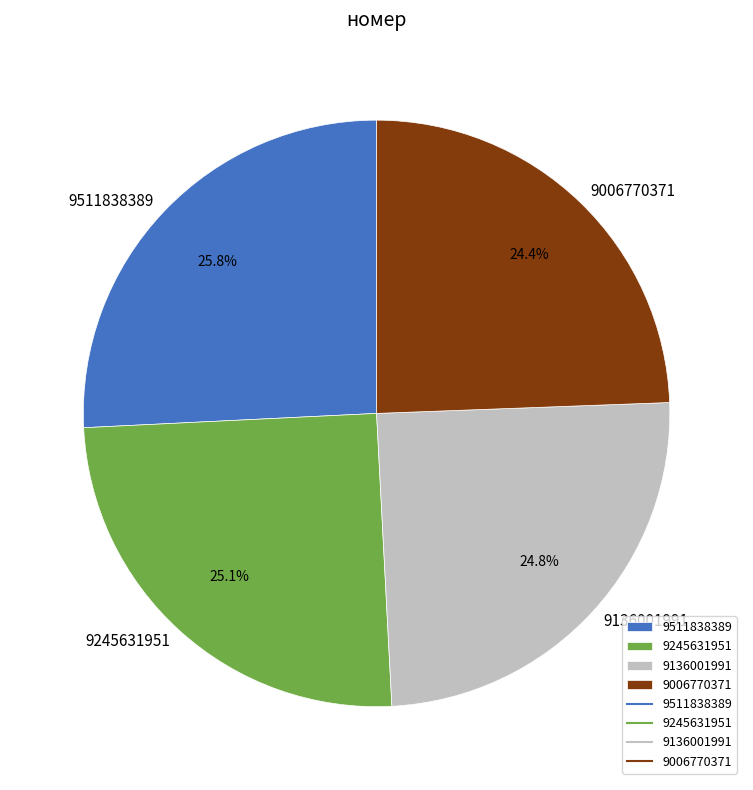

How many segments does this pie chart have?

4